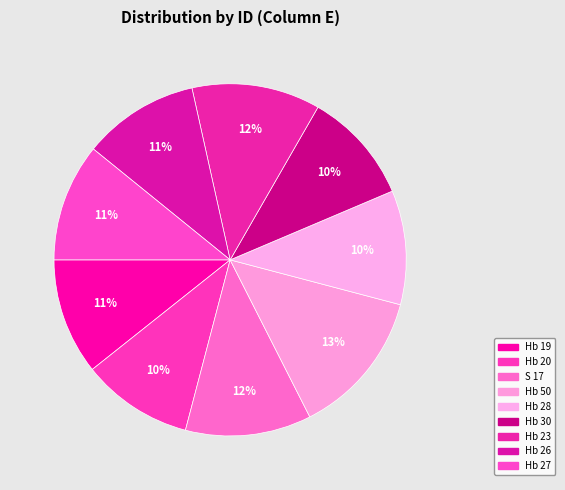

Is it true that Hb 23 is 12% of the pie?

True